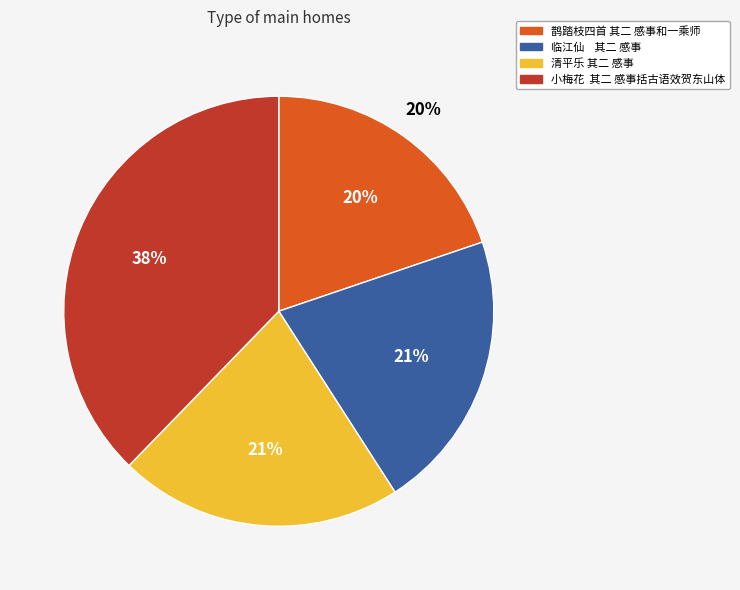

The 小梅花  其二 感事括古语效贺东山体 slice represents 32% of the pie. True or false?

False